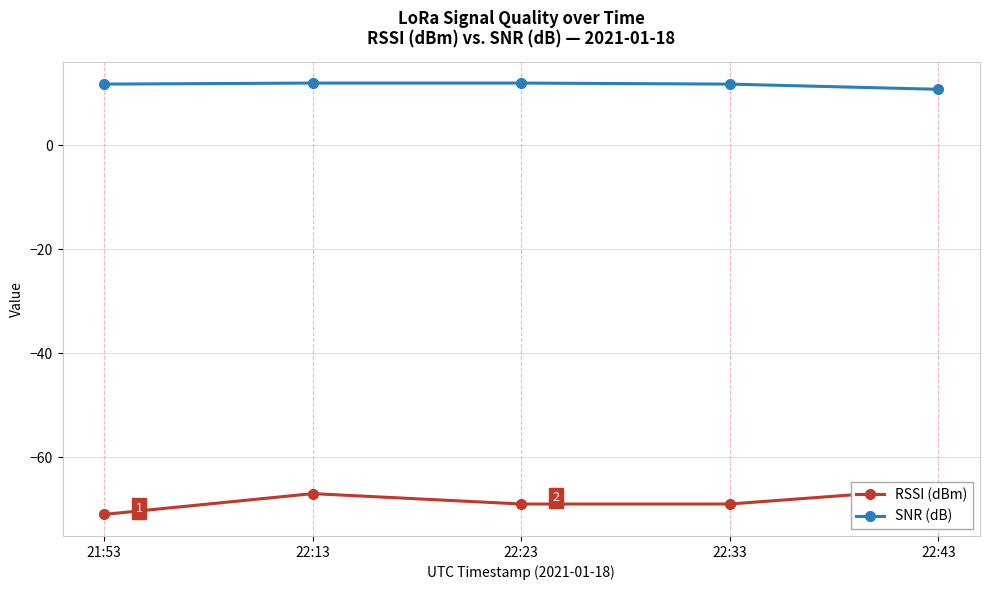

How many values in the RSSI (dBm) series exceed -69?

2